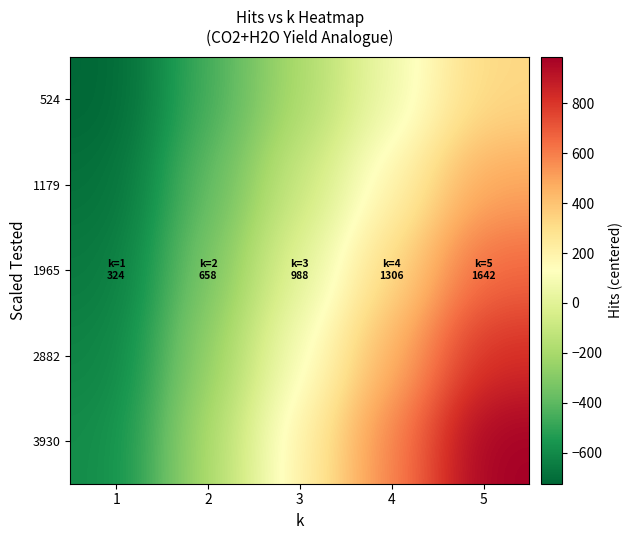

What is the total value across all series at 3?

22.0